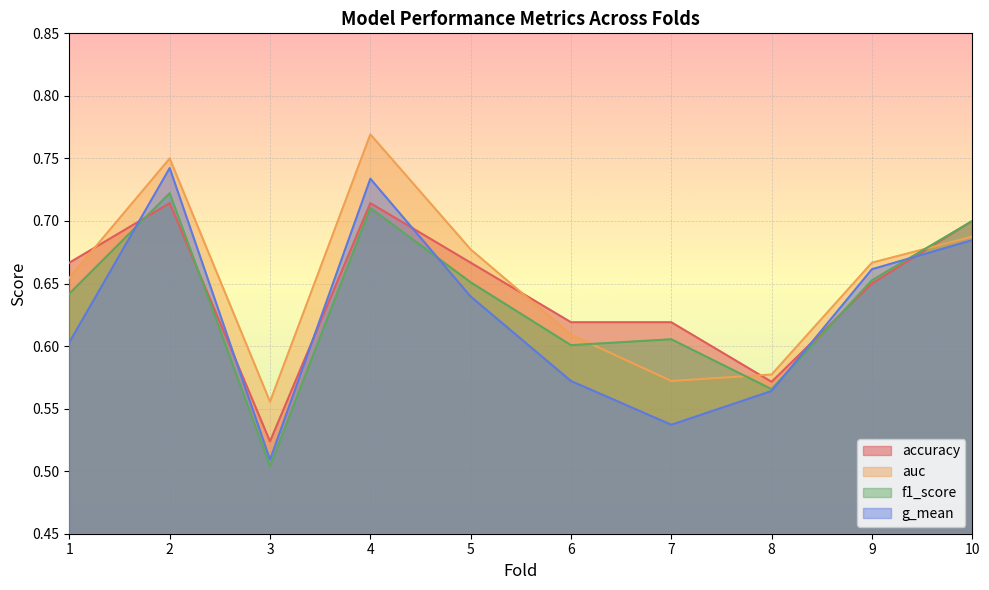

Which series has the widest spread of values?

g_mean